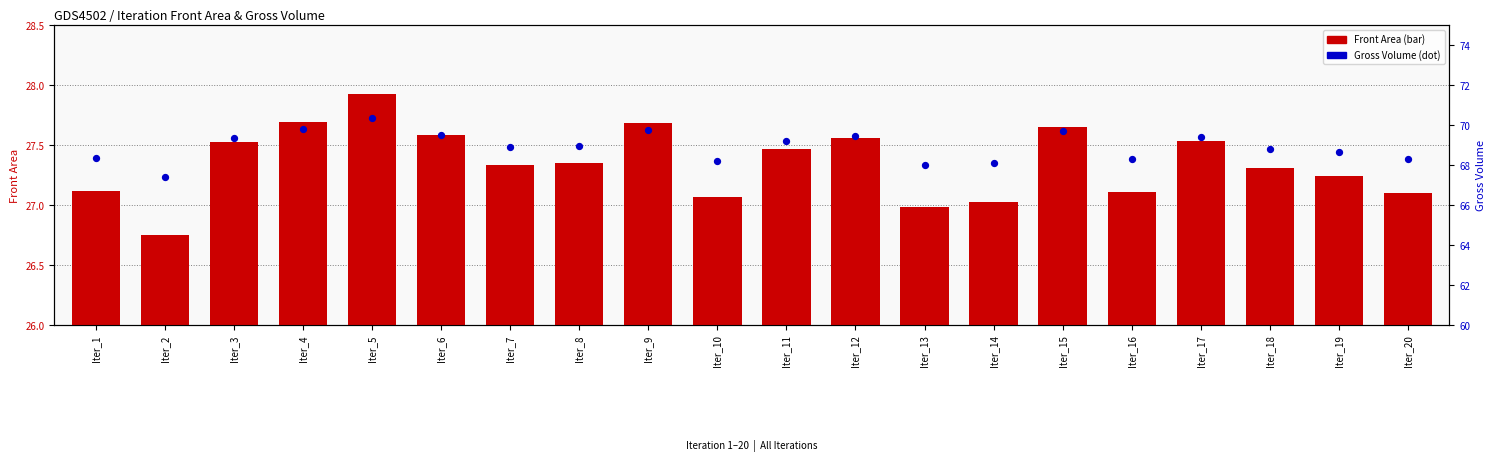

Which series has the largest Y range (max minus min)?

Gross Volume